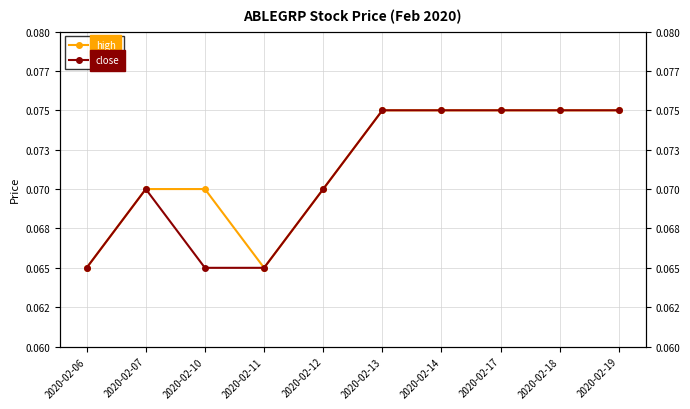

Reading right to left, what are all the values shown in this chart?

high: 2020-02-19=0.1	2020-02-18=0.1	2020-02-17=0.1	2020-02-14=0.1	2020-02-13=0.1	2020-02-12=0.1	2020-02-11=0.1	2020-02-10=0.1	2020-02-07=0.1	2020-02-06=0.1
close: 2020-02-19=0.1	2020-02-18=0.1	2020-02-17=0.1	2020-02-14=0.1	2020-02-13=0.1	2020-02-12=0.1	2020-02-11=0.1	2020-02-10=0.1	2020-02-07=0.1	2020-02-06=0.1